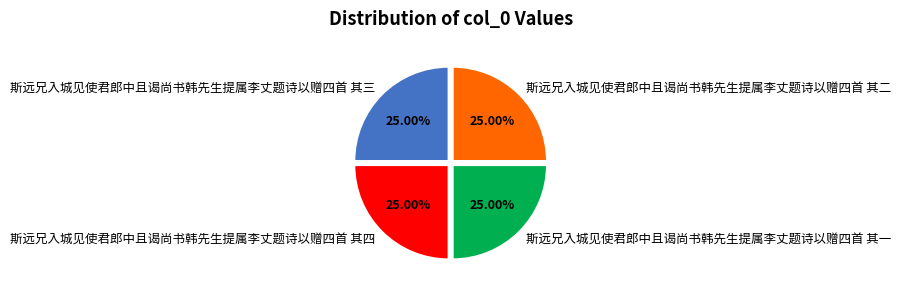

True or false: 斯远兄入城见使君郎中且谒尚书韩先生提属李丈题诗以赠四首 其一 accounts for 35% of the total.

False